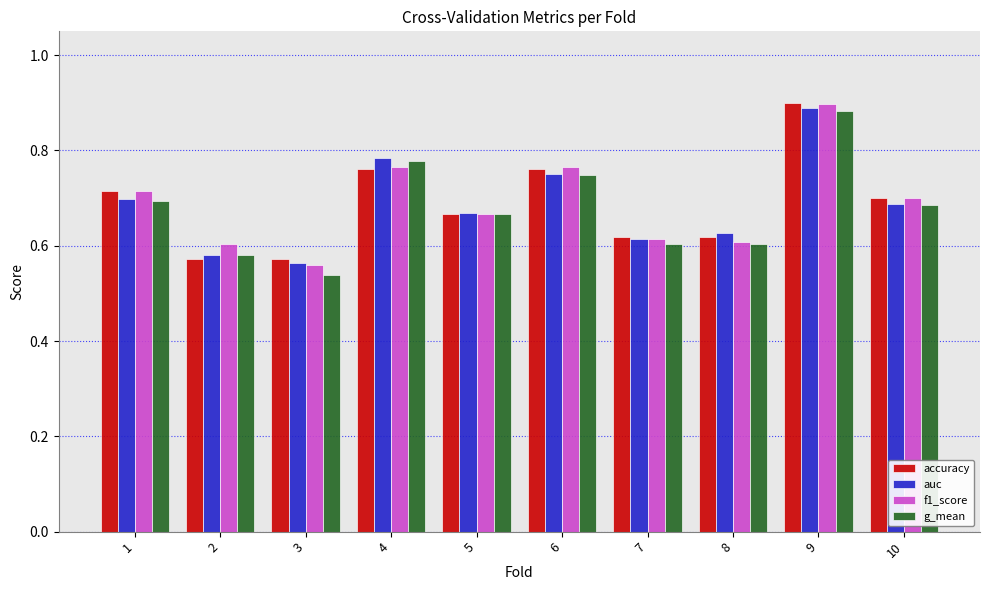

Which series changed the most between 6 and 10?

f1_score